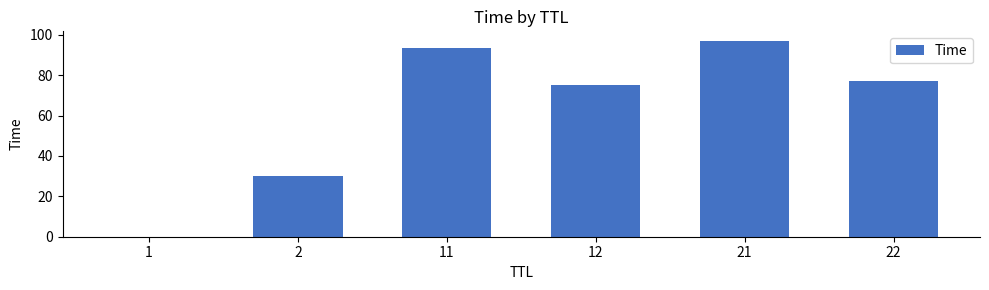

Which category has the highest value across all series?

21